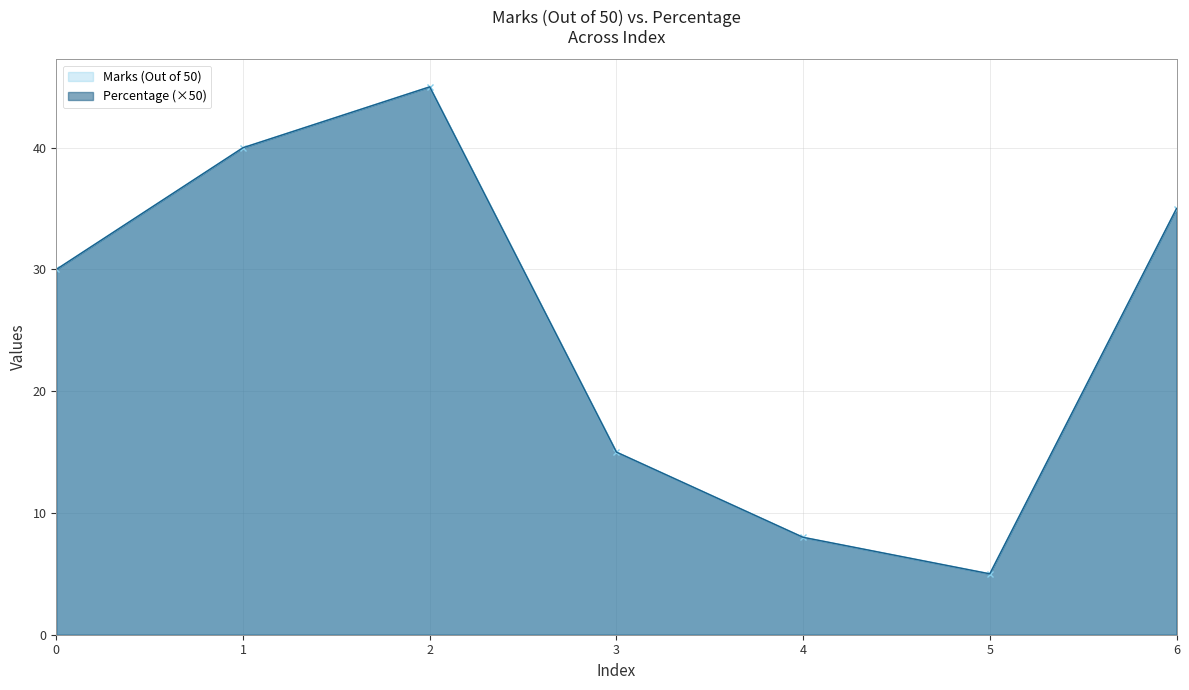

Which category has the lowest value in the Percentage series?

5